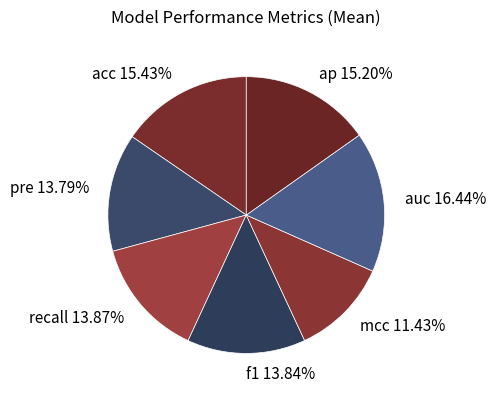

How many segments does this pie chart have?

7